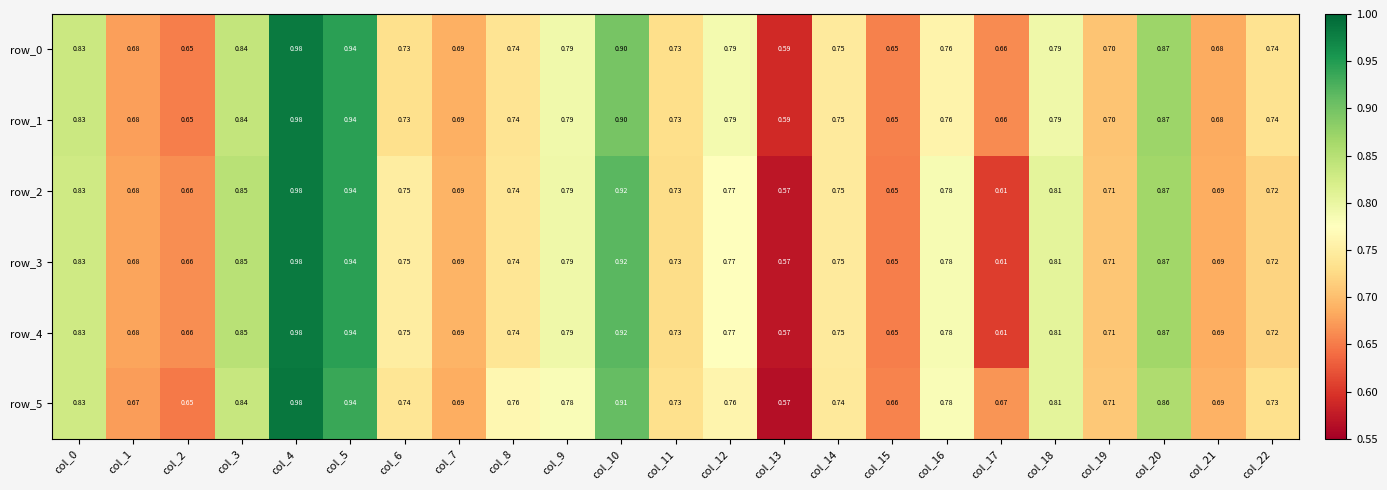

The value of row_3 at col_11 is 0.7. True or false?

True